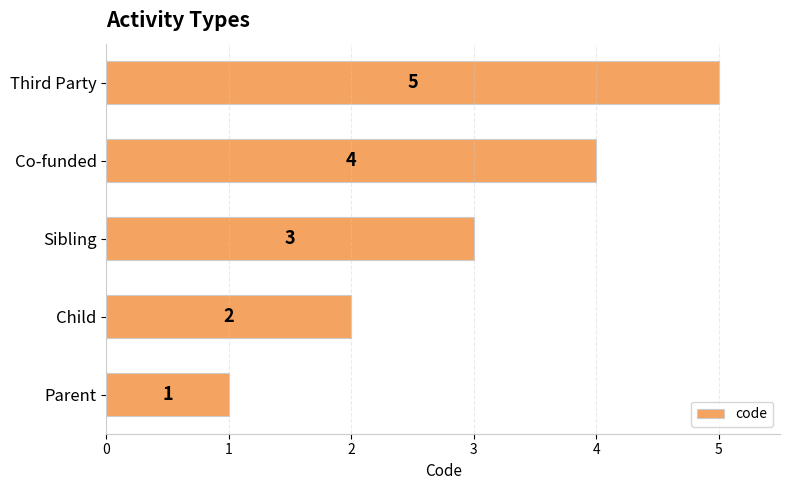

What is the difference between the maximum and minimum values?

4